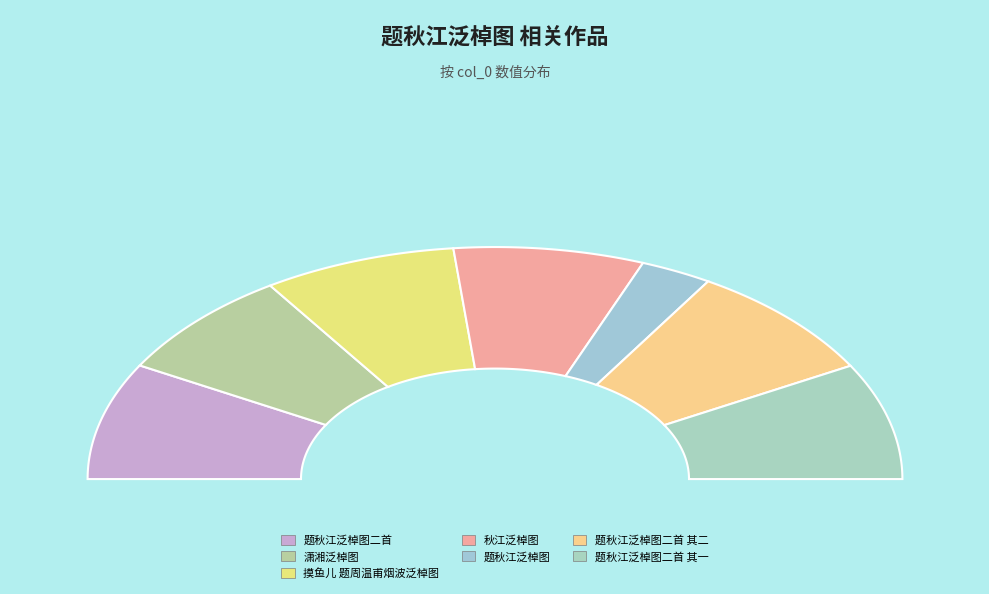

Do 潇湘泛棹图 and 题秋江泛棹图二首 其一 together represent more than half of the pie?

No